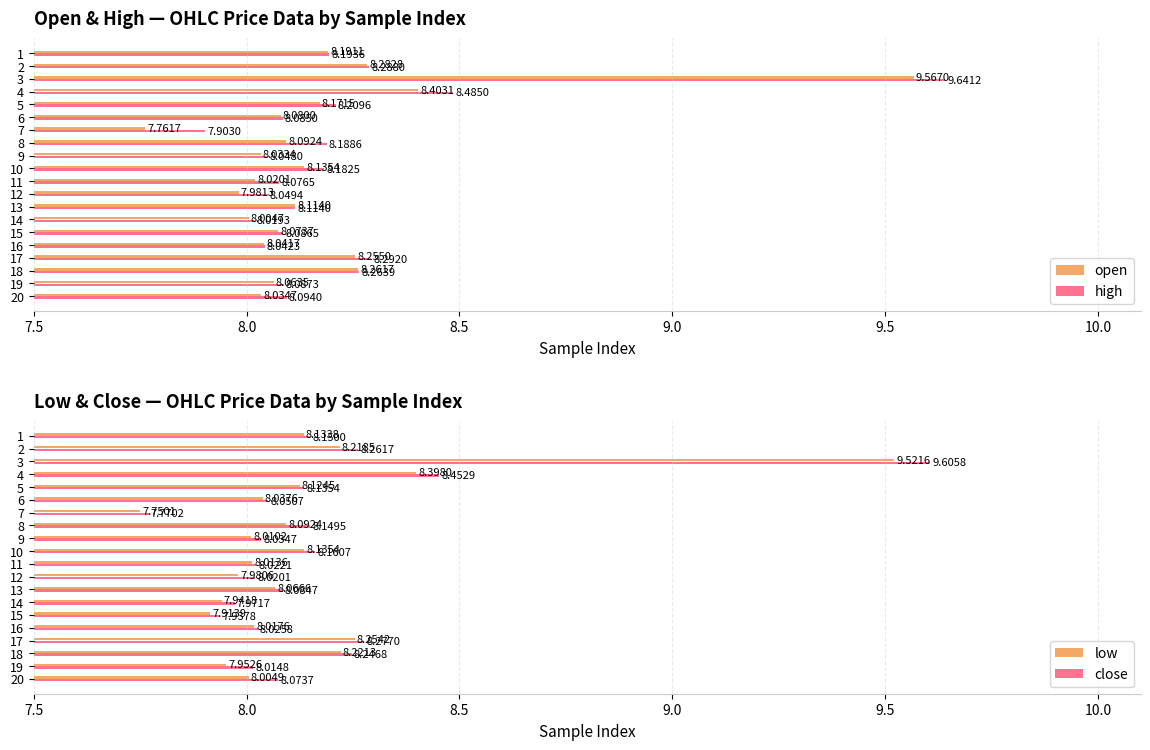

What is the maximum value shown in the chart?

9.6